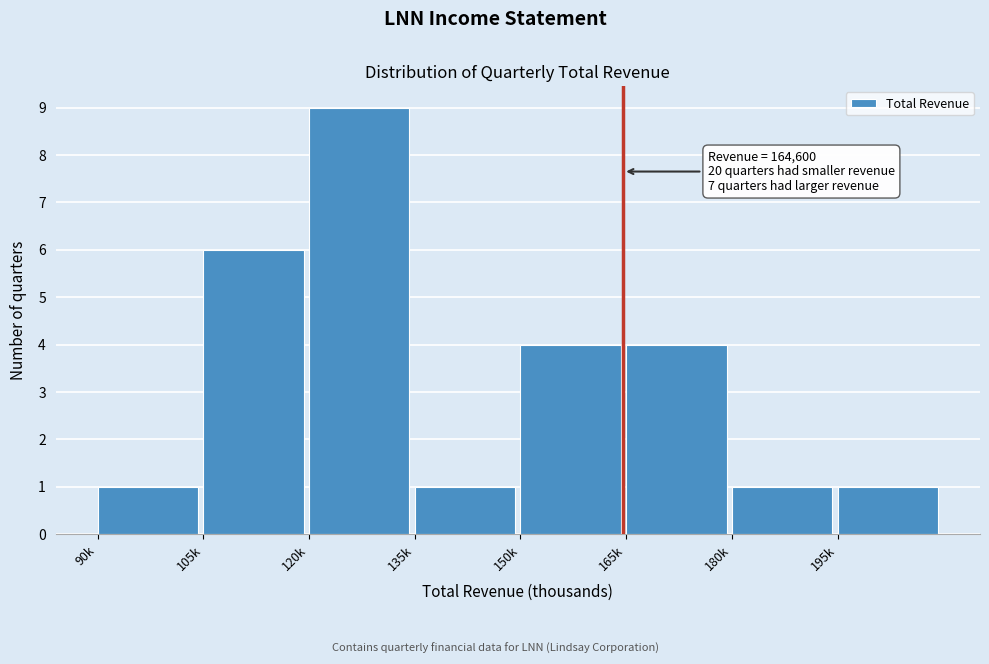

Reading left to right, transcribe all the data shown in this chart.

1	6	9	1	4	4	1	1